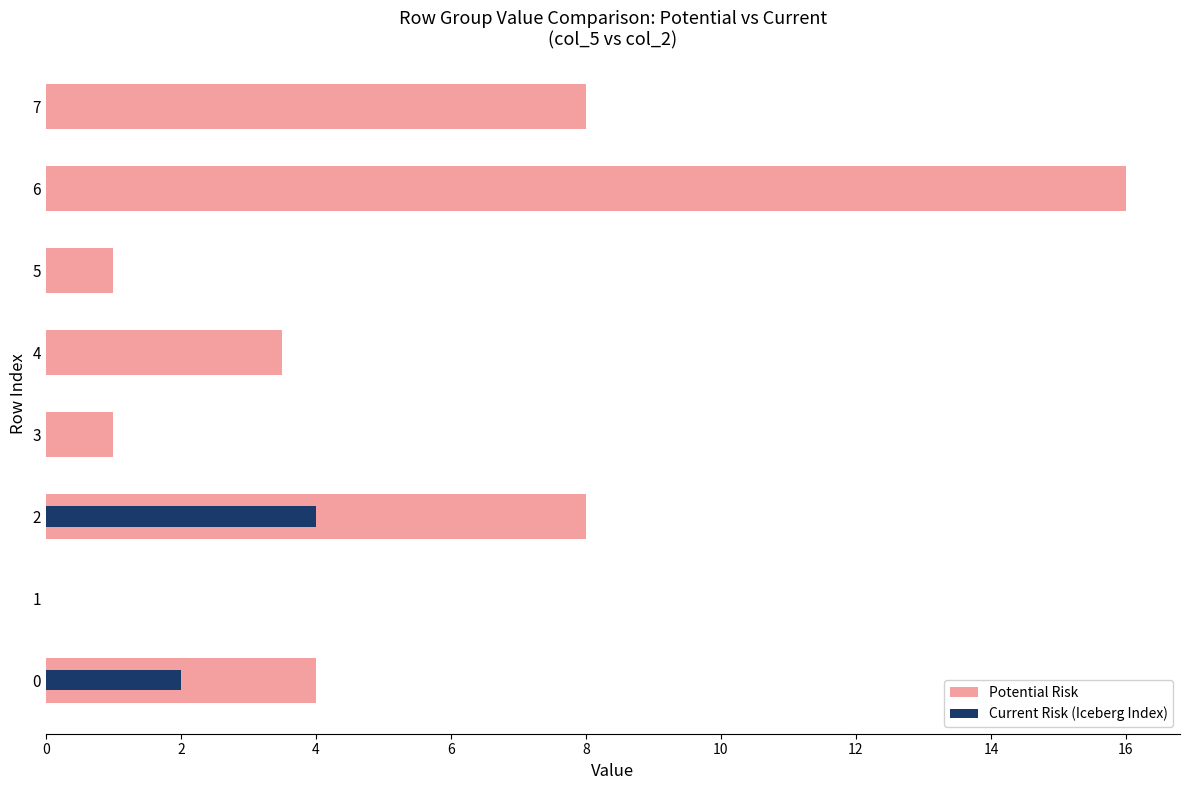

True or false: Potential Risk has a value of 1.8 at 3.

False